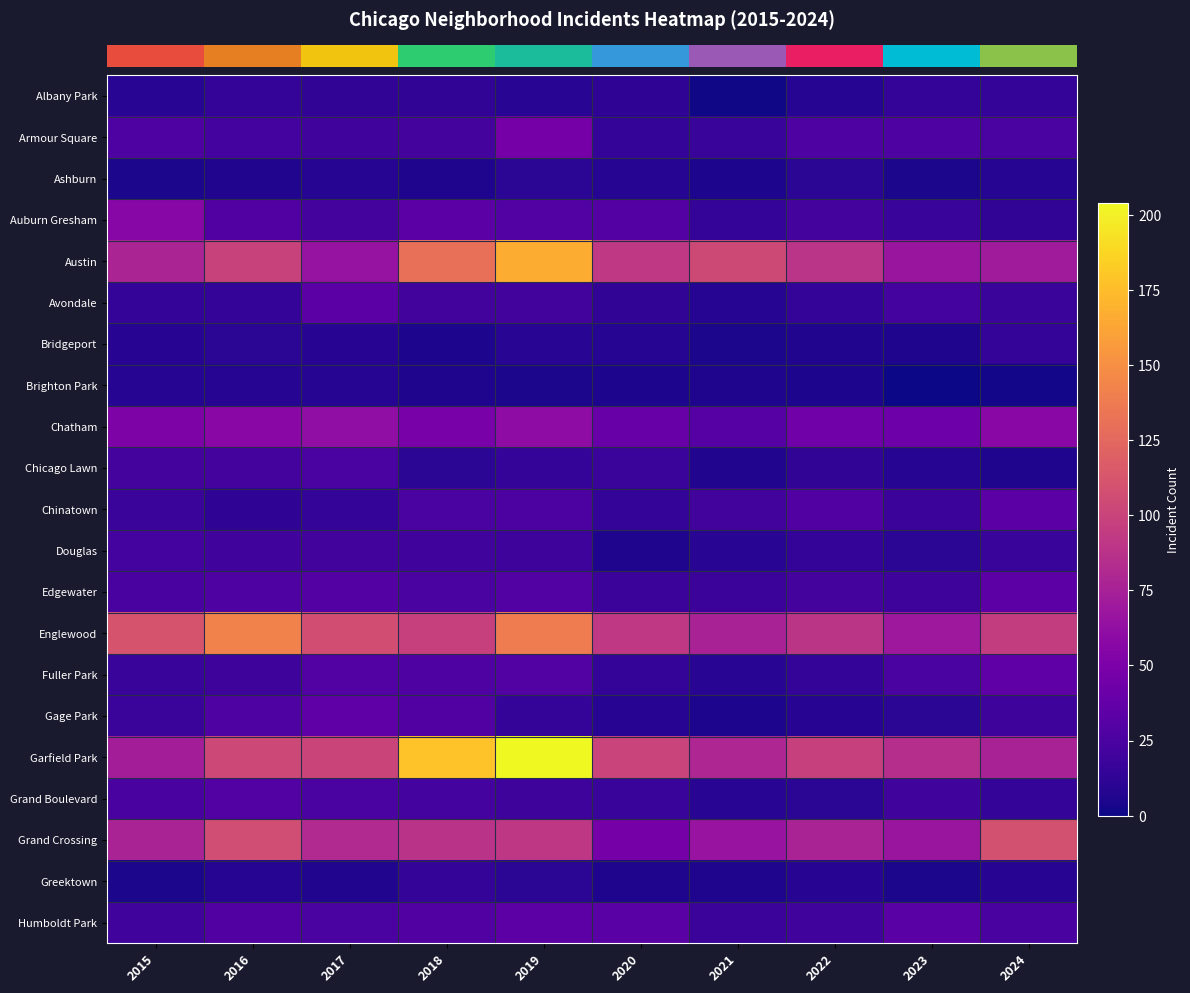

What is the total value across all series at 2018?

850